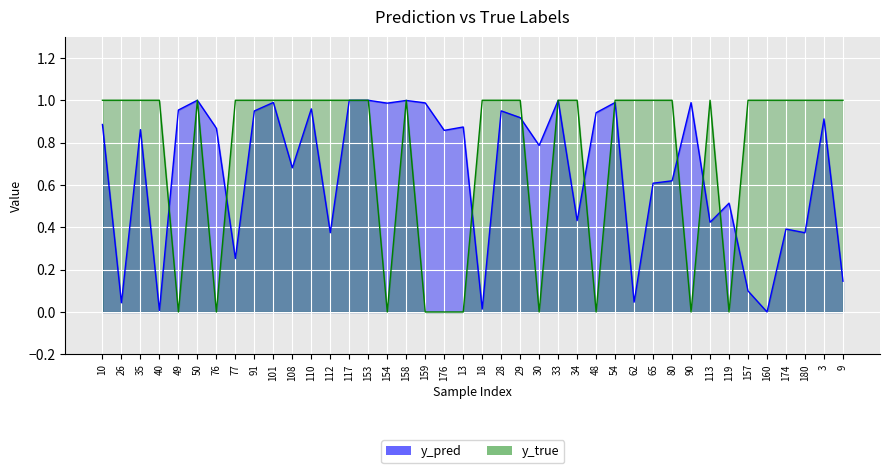

What is the difference between the highest and lowest values at 26?

1.0